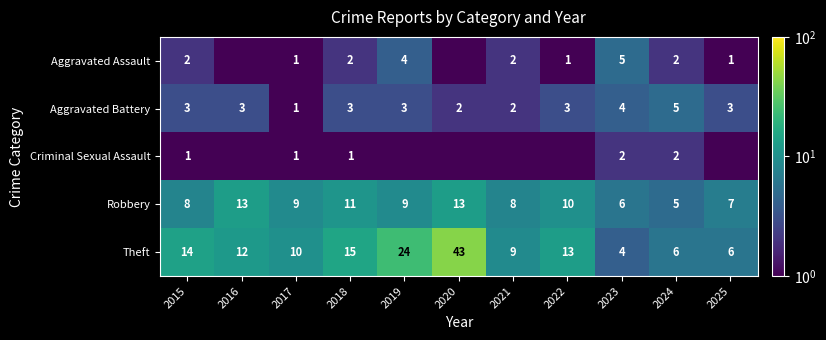

Is the value of Theft at 2017 greater than the value of Aggravated Battery at 2015?

Yes